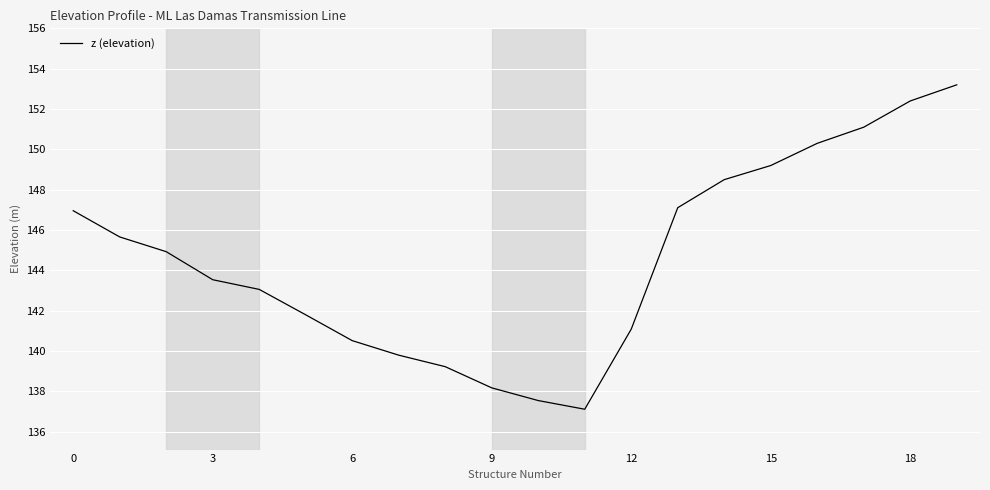

How many distinct data groups are displayed?

1